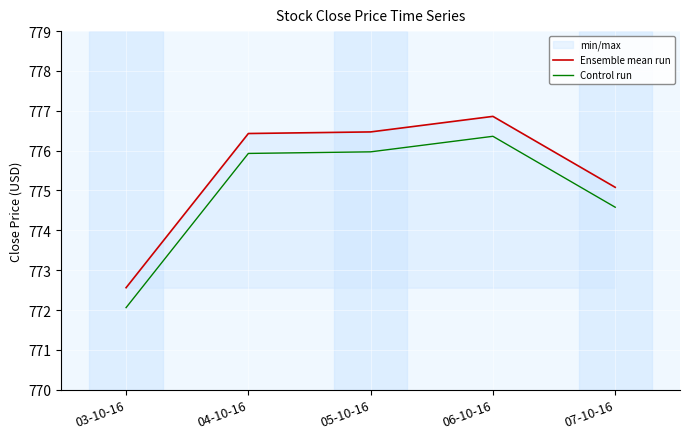

Which series has the widest spread of values?

Ensemble mean run